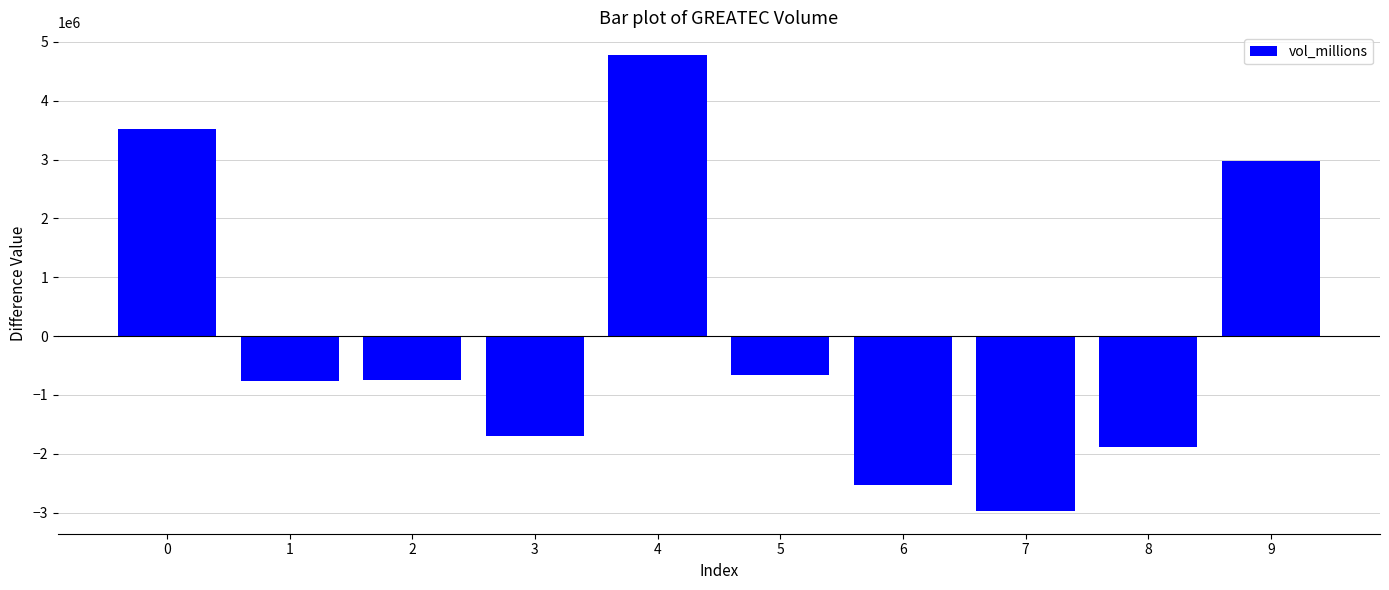

What is the value of the 10th bar from the left?

2978620